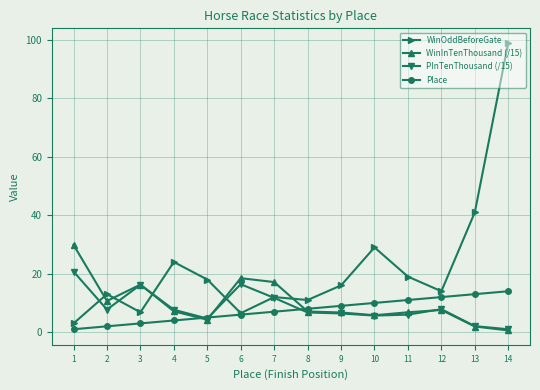

How many times do WinOddBeforeGate and WinInTenThousand (/15) cross each other?

5